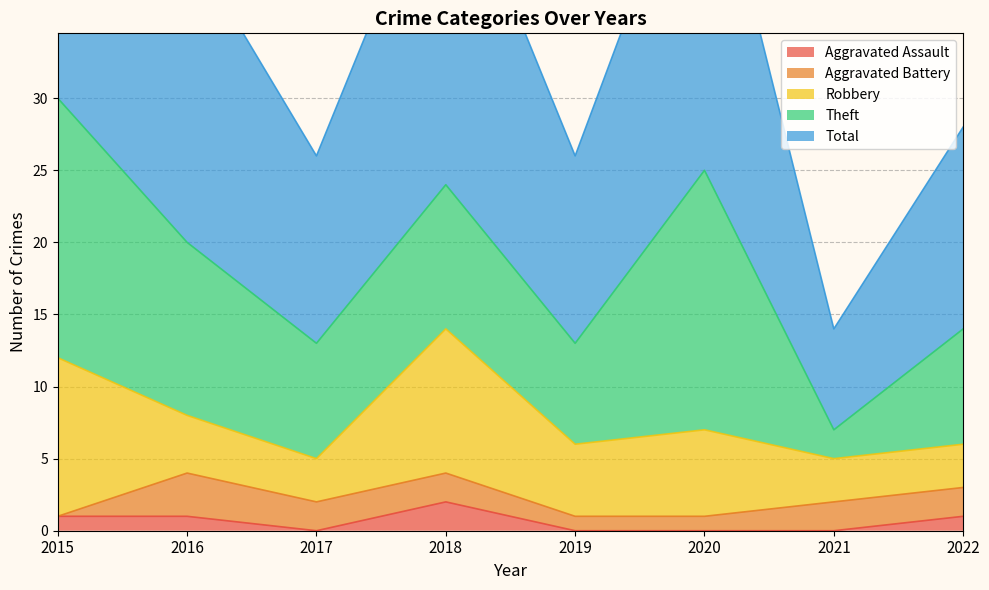

Is the value of Aggravated Battery at 2018 greater than the value of Aggravated Assault at 2022?

Yes